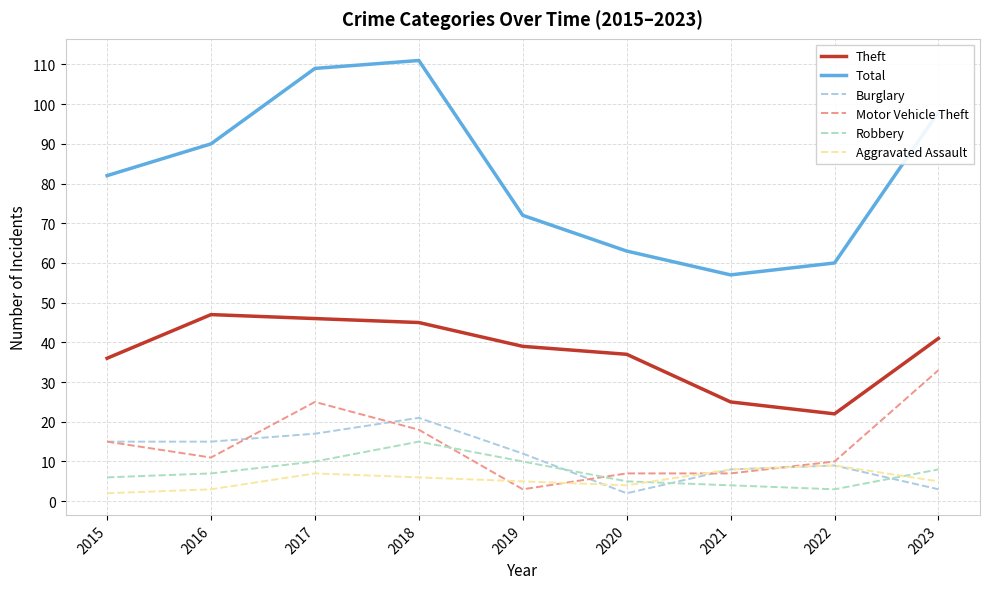

What is the highest value of the Total series?

111